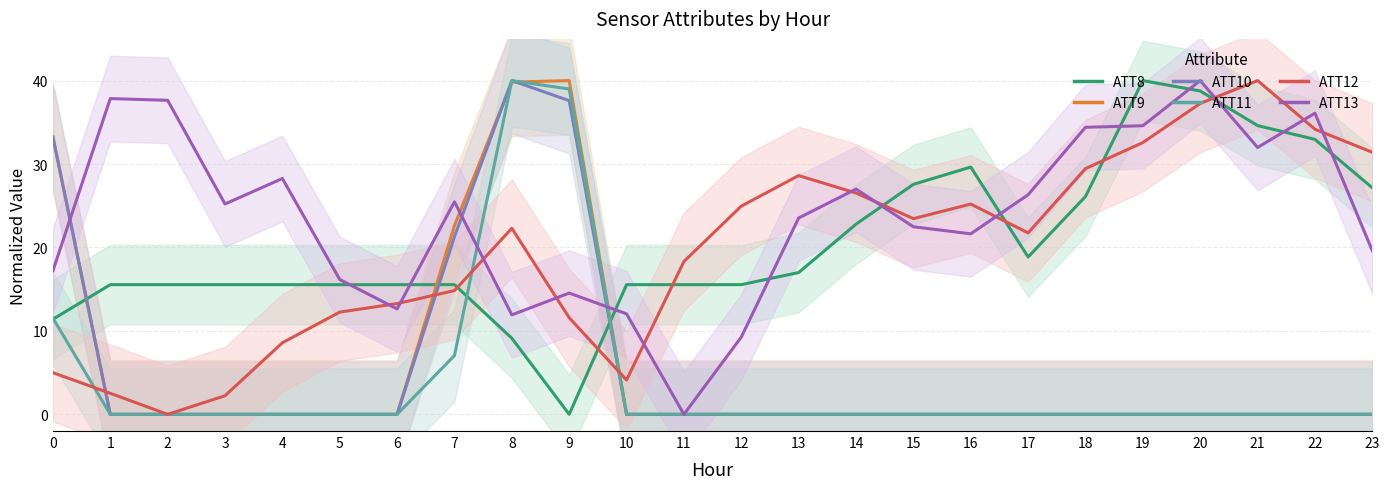

After their last crossing, which series has the higher values: ATT13 or ATT8?

ATT8